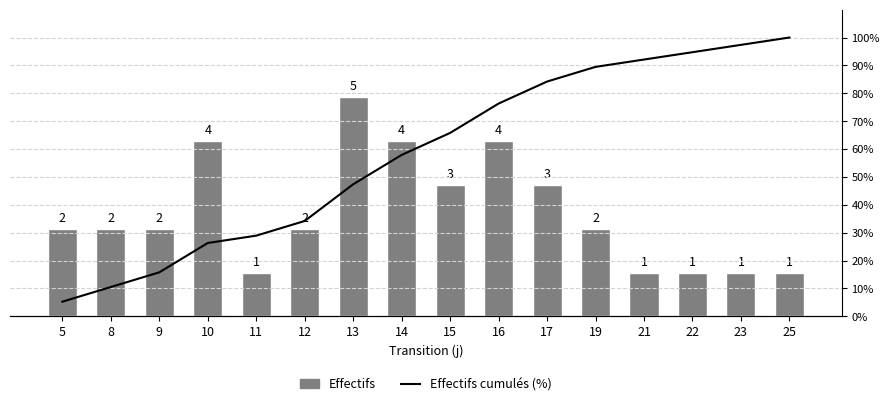

The Effectifs cumulés (%) series shows 3.2 at 5. True or false?

False